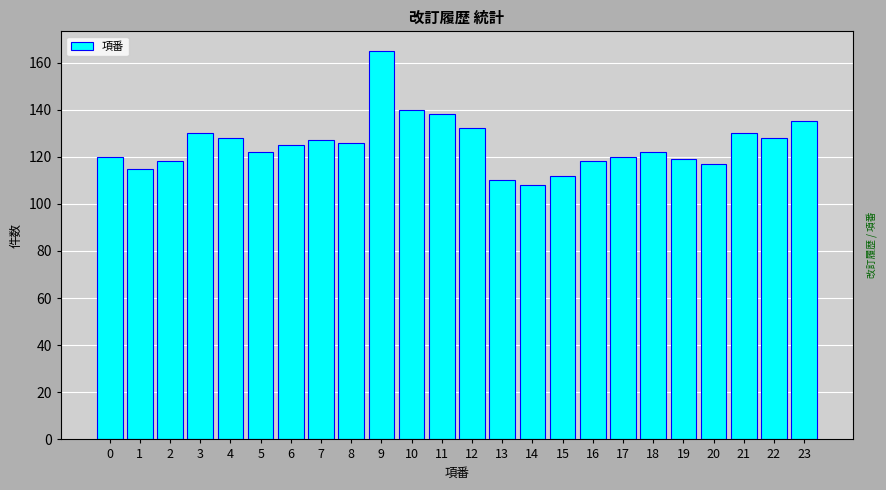

Reading left to right, what are all the values shown in this chart?

120	115	118	130	128	122	125	127	126	165	140	138	132	110	108	112	118	120	122	119	117	130	128	135